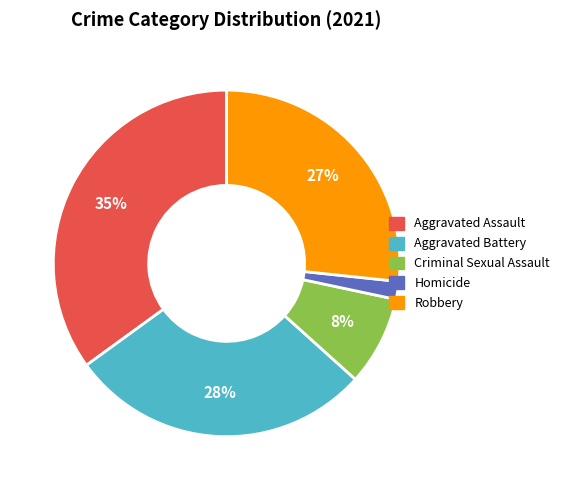

What percentage is the Aggravated Assault slice, to the nearest percent?

35%